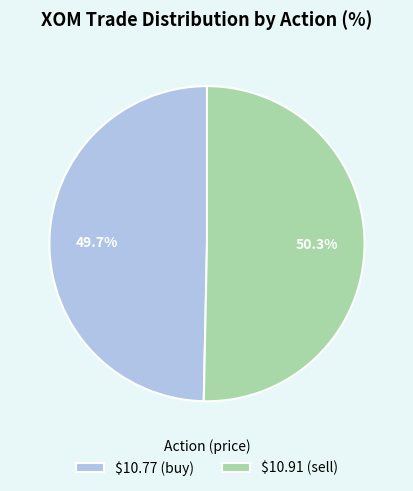

What portion of the pie excludes $10.91 (sell)?

49.7%